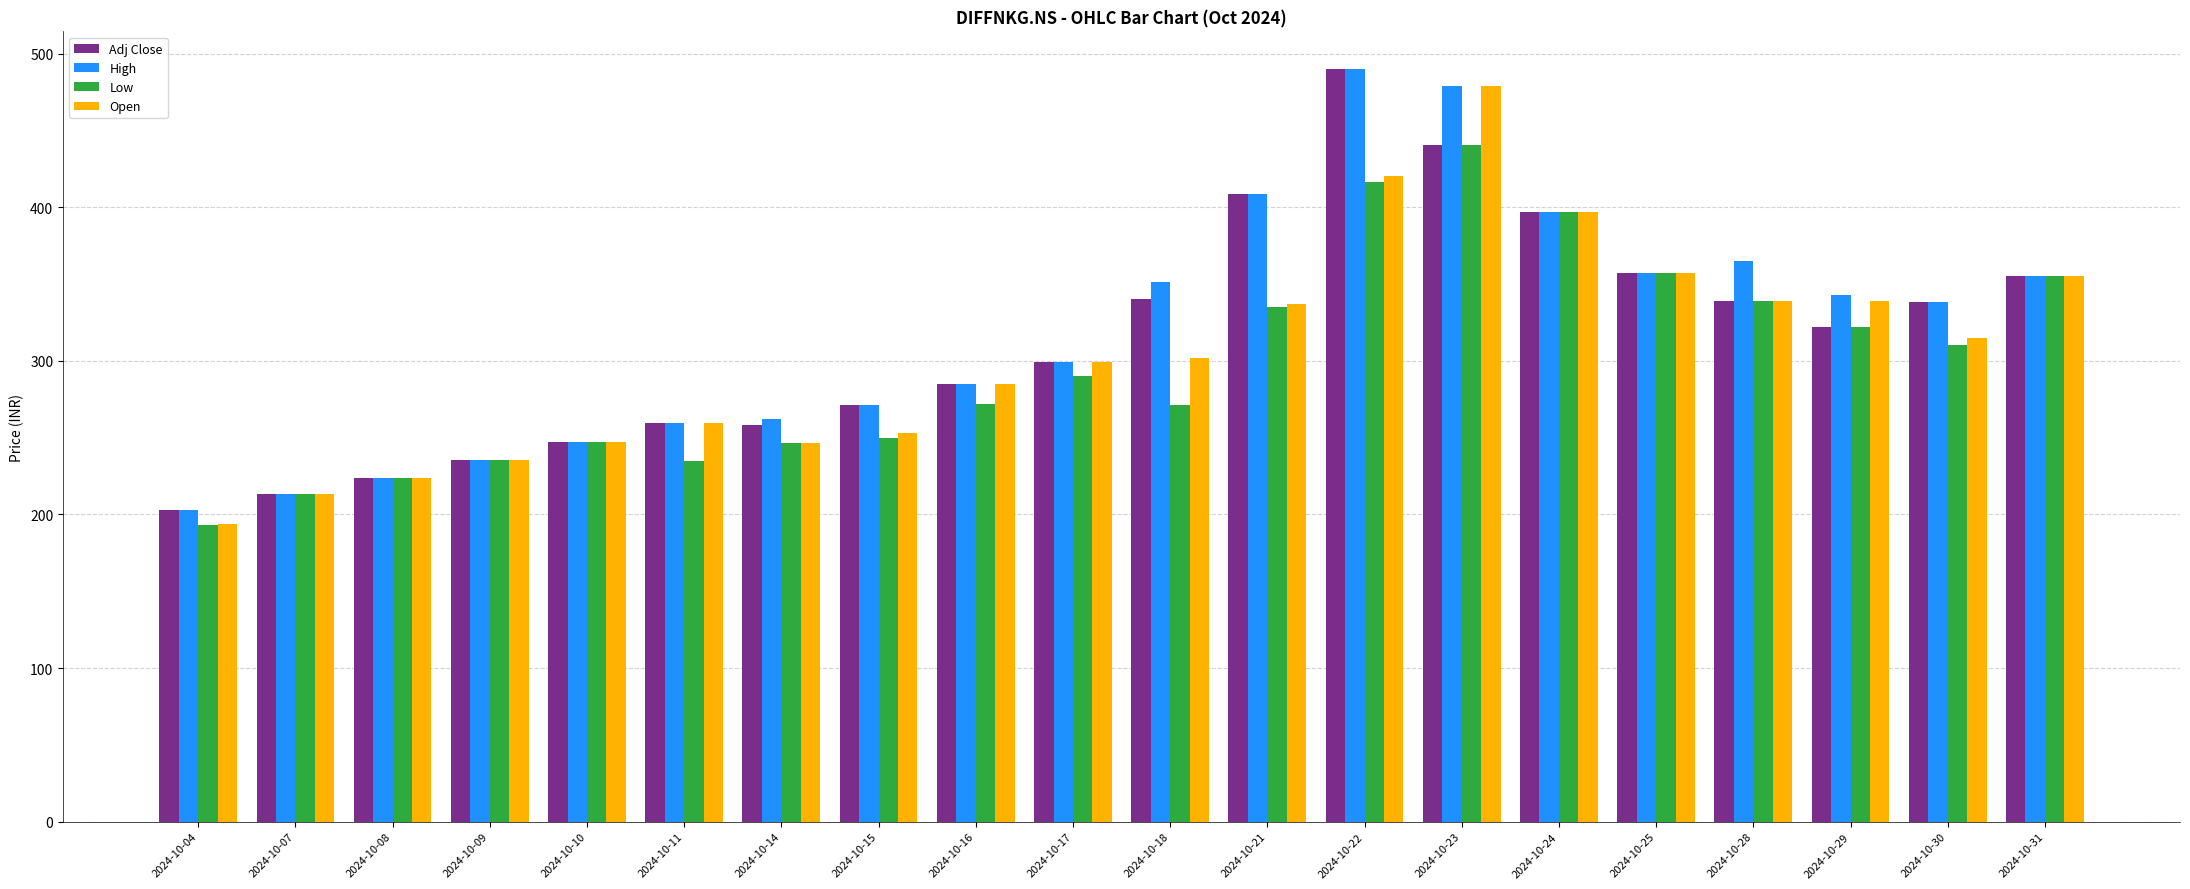

Is it true that Adj Close equals 99.1 at 2024-10-04?

False